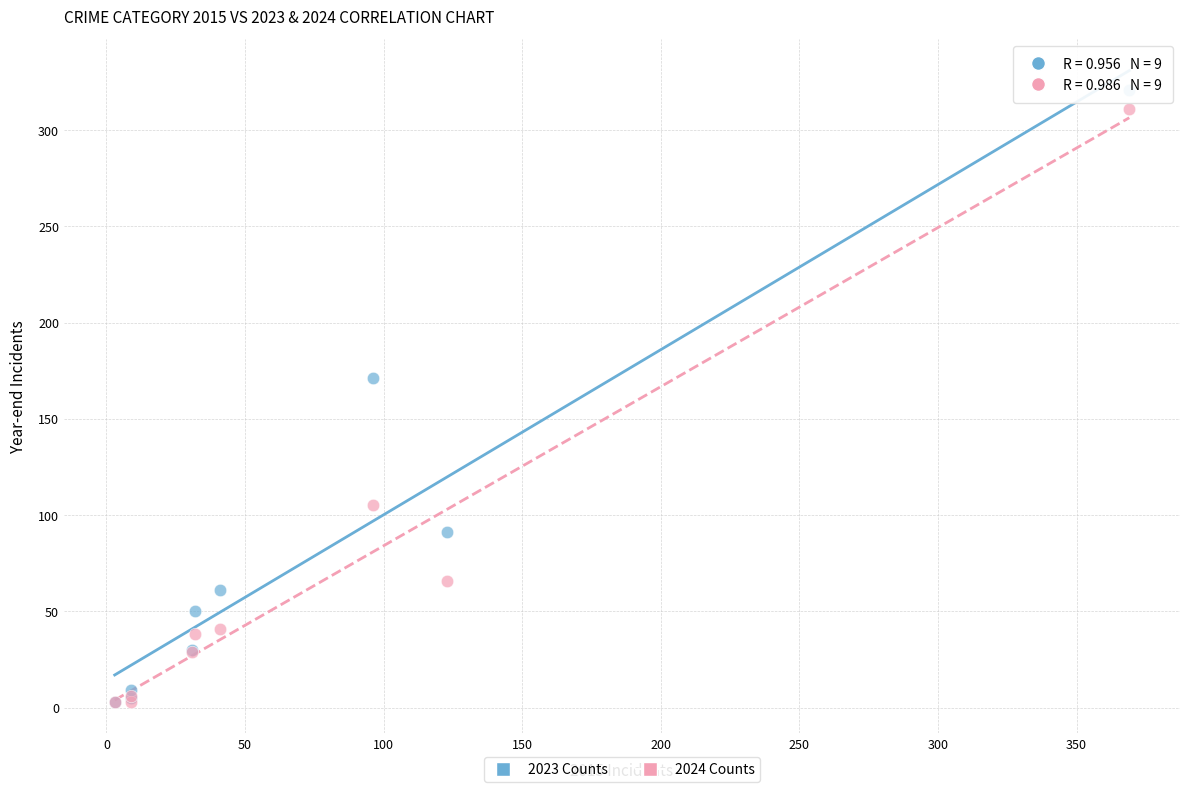

Which series reaches the maximum Y coordinate?

2023 Counts